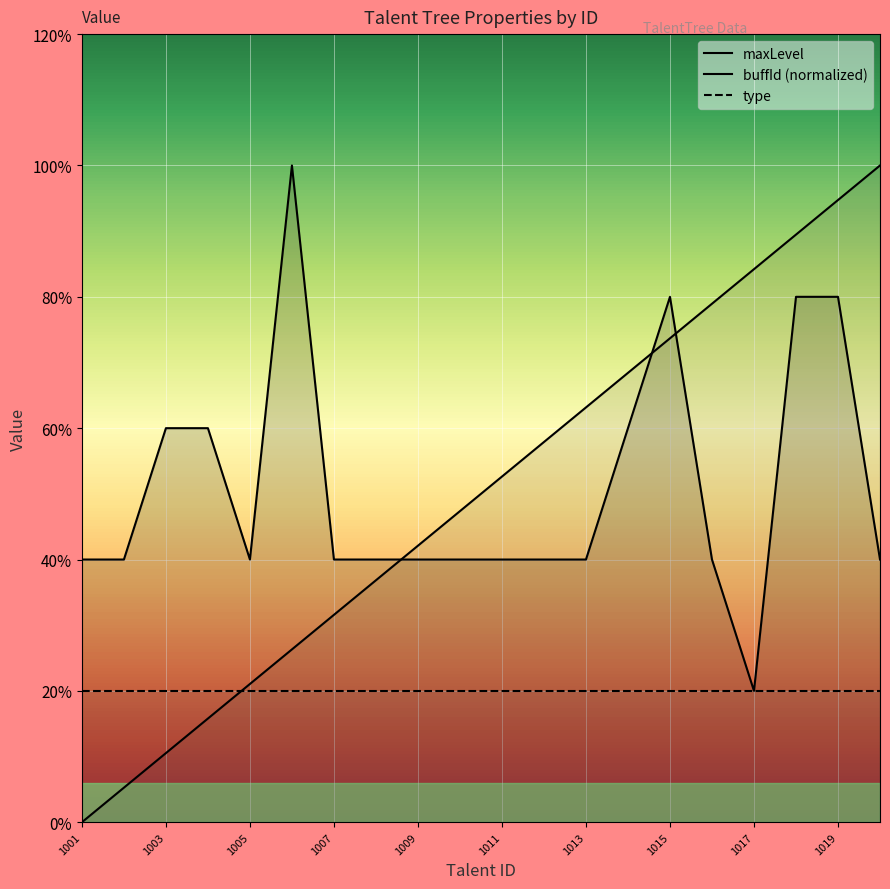

True or false: type and maxLevel intersect in this chart.

False